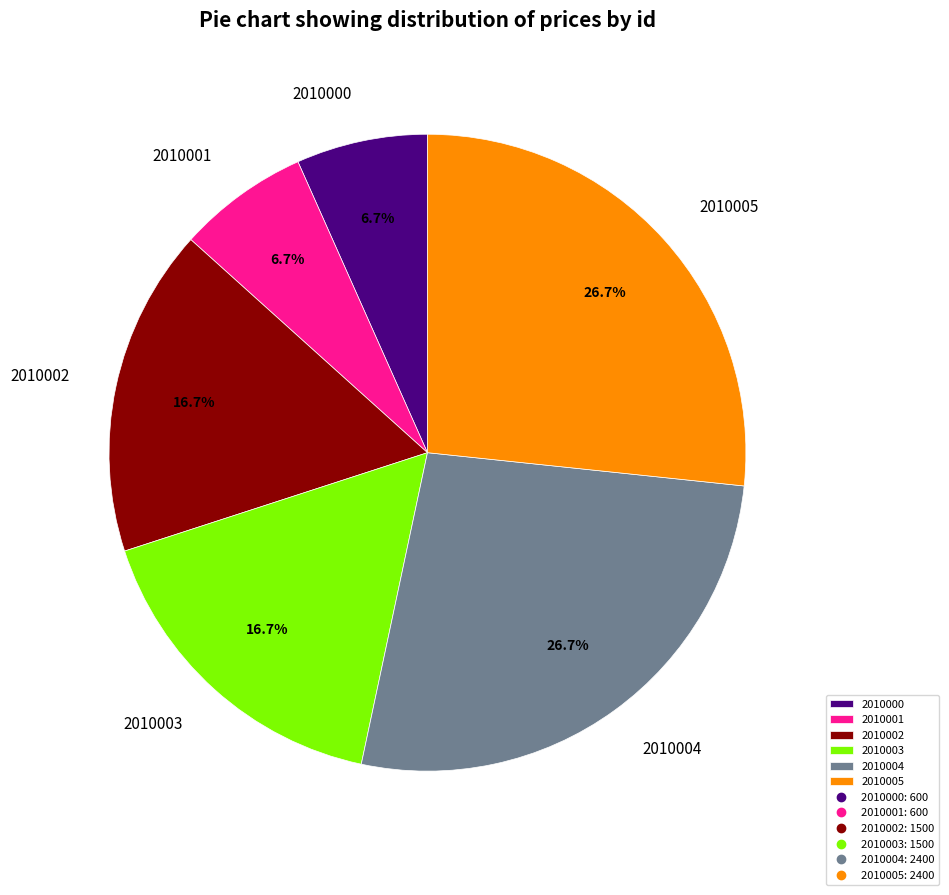

Does 2010004 represent more than half of the total?

No